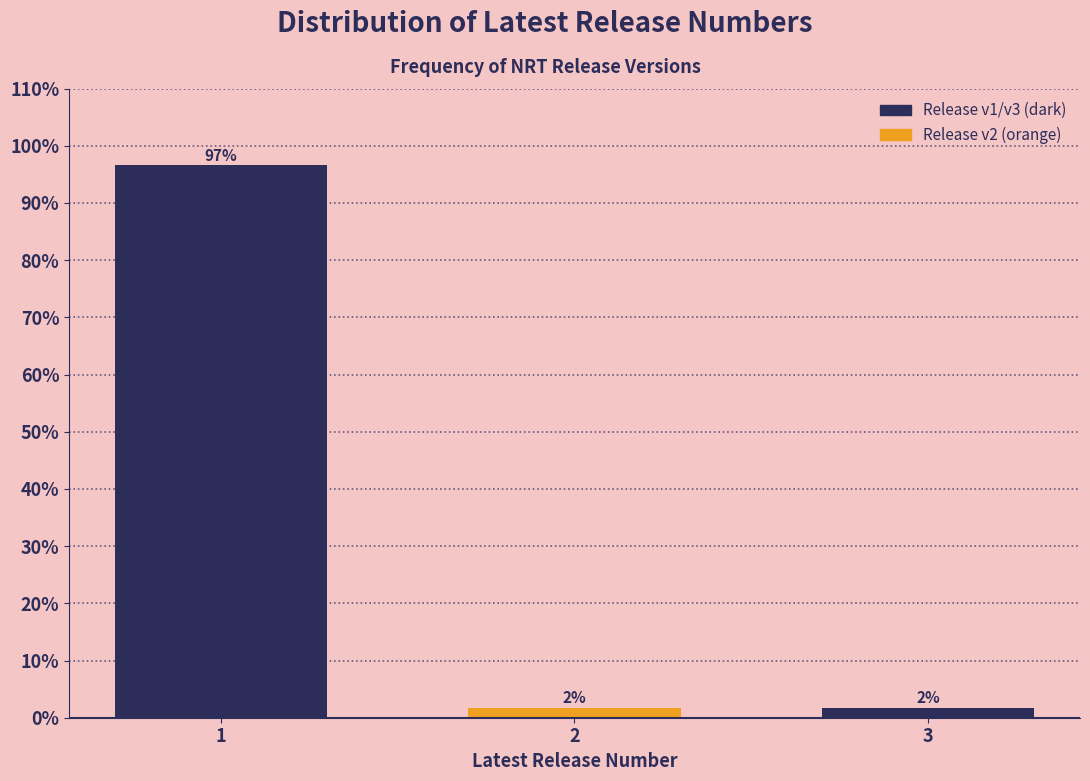

Are the bars horizontal?

No